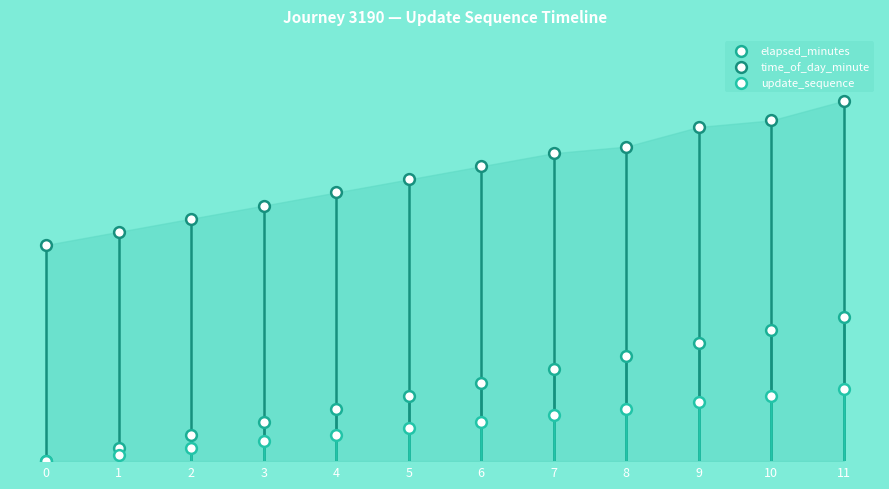

Which series contains the lowest Y value?

elapsed_minutes